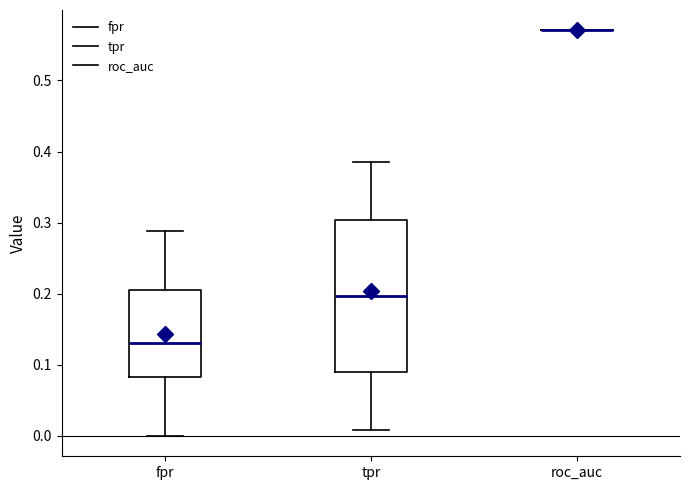

Reading left to right, transcribe this box plot: for each box, give where its median line is, the range the box spans, and where its two whiskers end, as read against the y-axis. The values are not printed on the chart, so give them approximately, as read against the axis.

fpr: median 0.13, box 0.08 to 0.21, whiskers 0.00 to 0.29
tpr: median 0.20, box 0.09 to 0.30, whiskers 0.01 to 0.39
roc_auc: box collapsed to a line at 0.57, whiskers 0.57 to 0.57